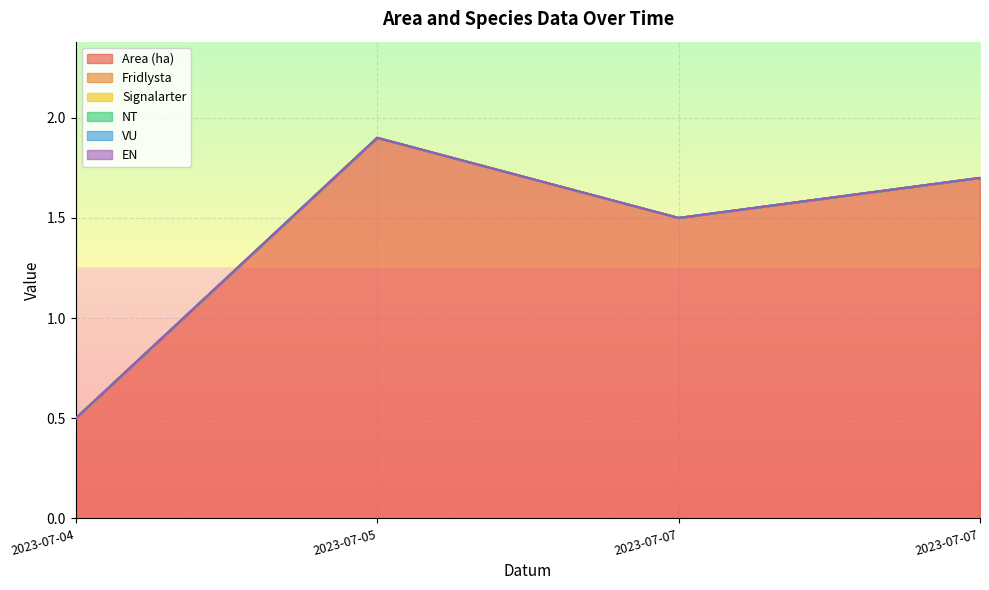

At which category is the sum across all series the highest?

2023-07-05